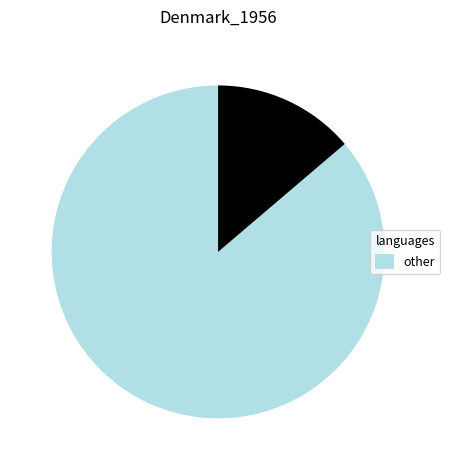

Is there a majority slice in this chart?

Yes